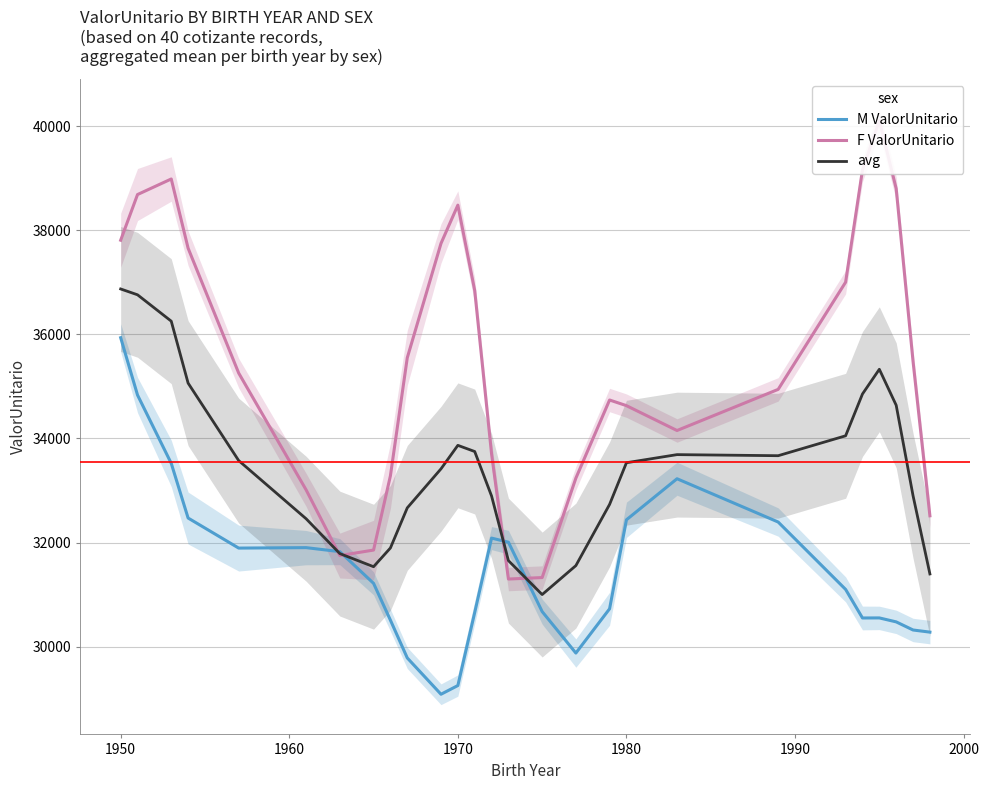

What is the highest value of the M ValorUnitario series?

35936.1